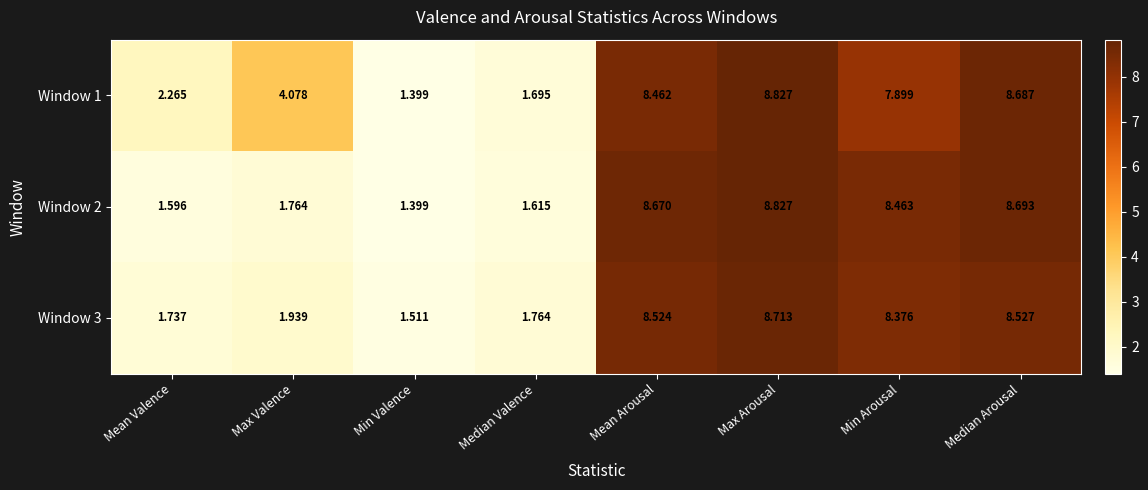

Where does the Window 3 series first go above 8?

Mean Arousal